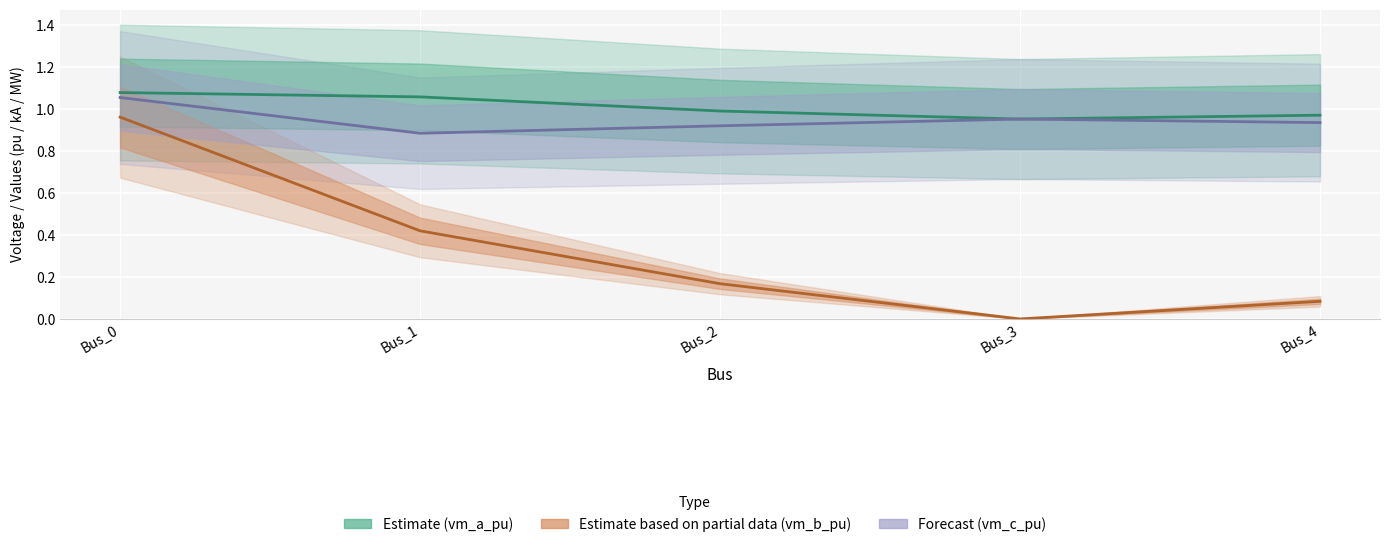

True or false: Forecast (vm_c_pu) has a value of 0.9 at Bus_4.

True